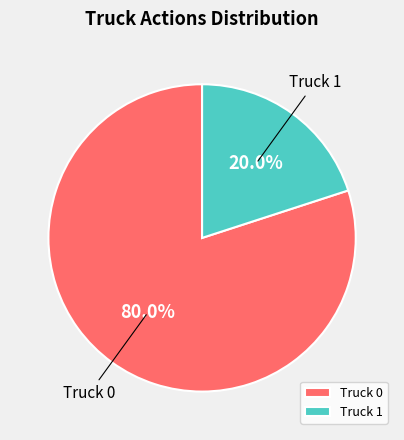

To the nearest percent, what is the difference between the Truck 1 and Truck 0 slice percentages?

60%